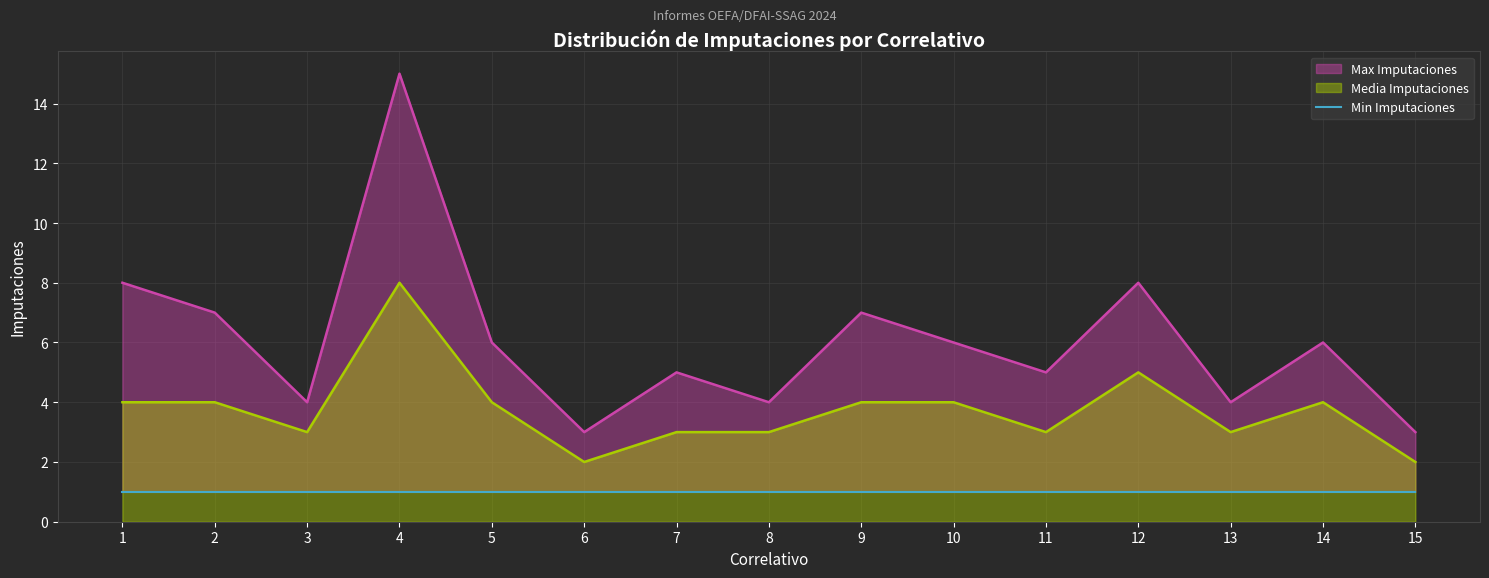

What is the difference between the Media Imputaciones values at 6 and 4?

6